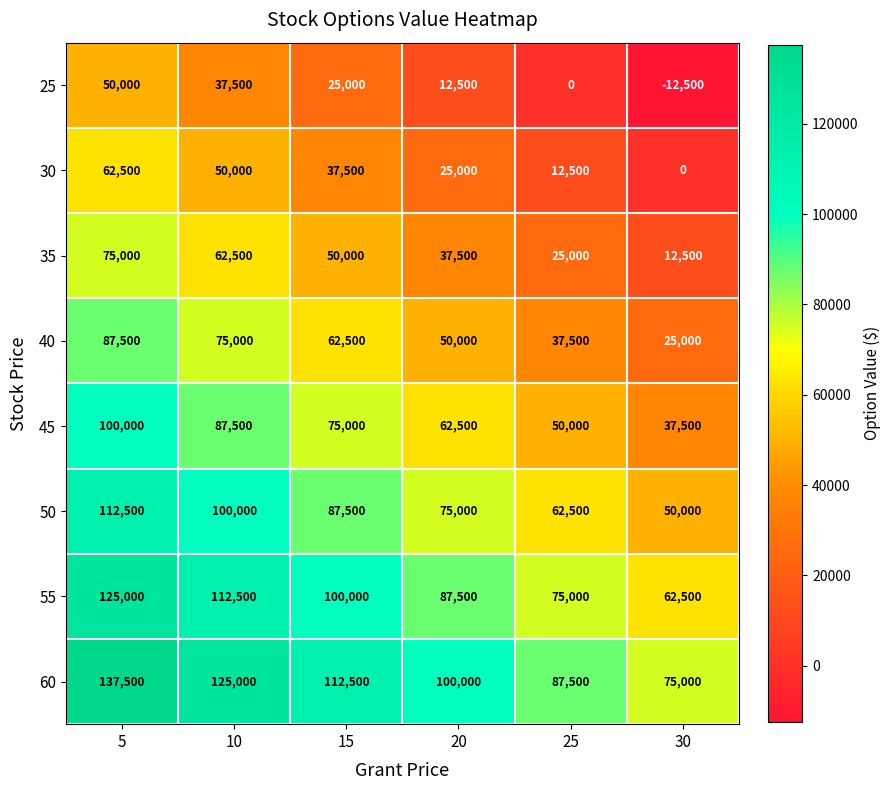

At 30, list the series in order from largest to smallest.

60, 55, 50, 45, 40, 35, 30, 25